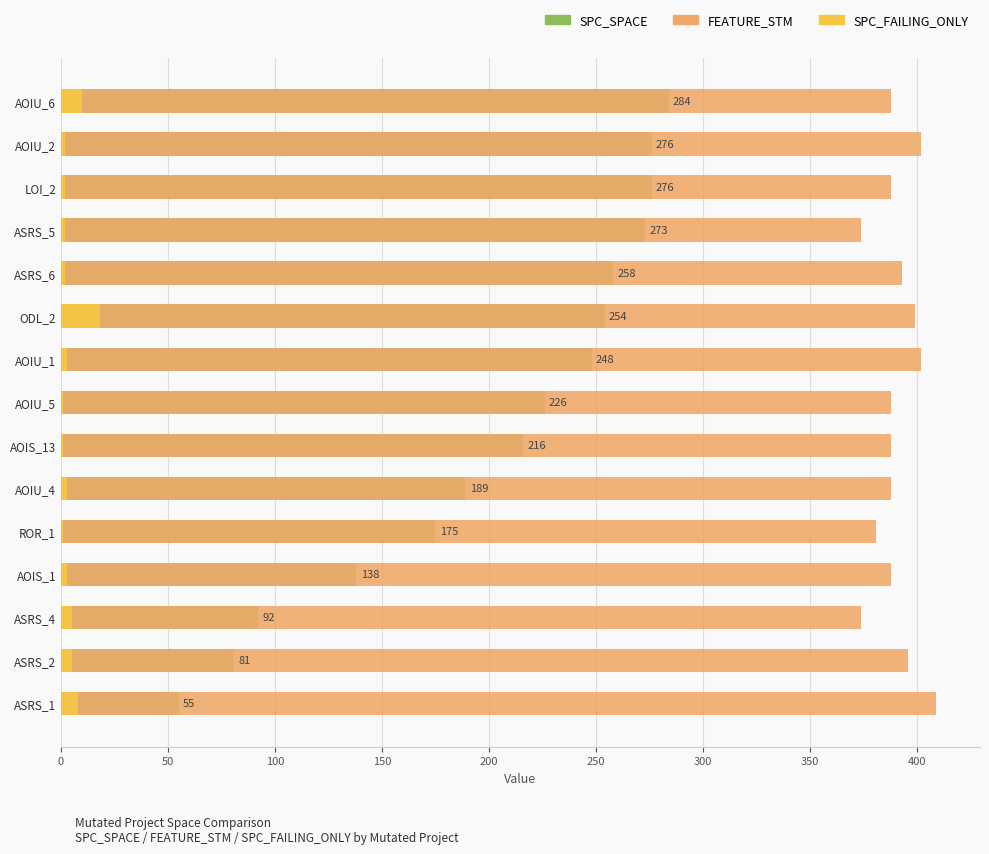

Rank the series by their maximum value, from lowest to highest.

SPC_FAILING_ONLY, SPC_SPACE, FEATURE_STM